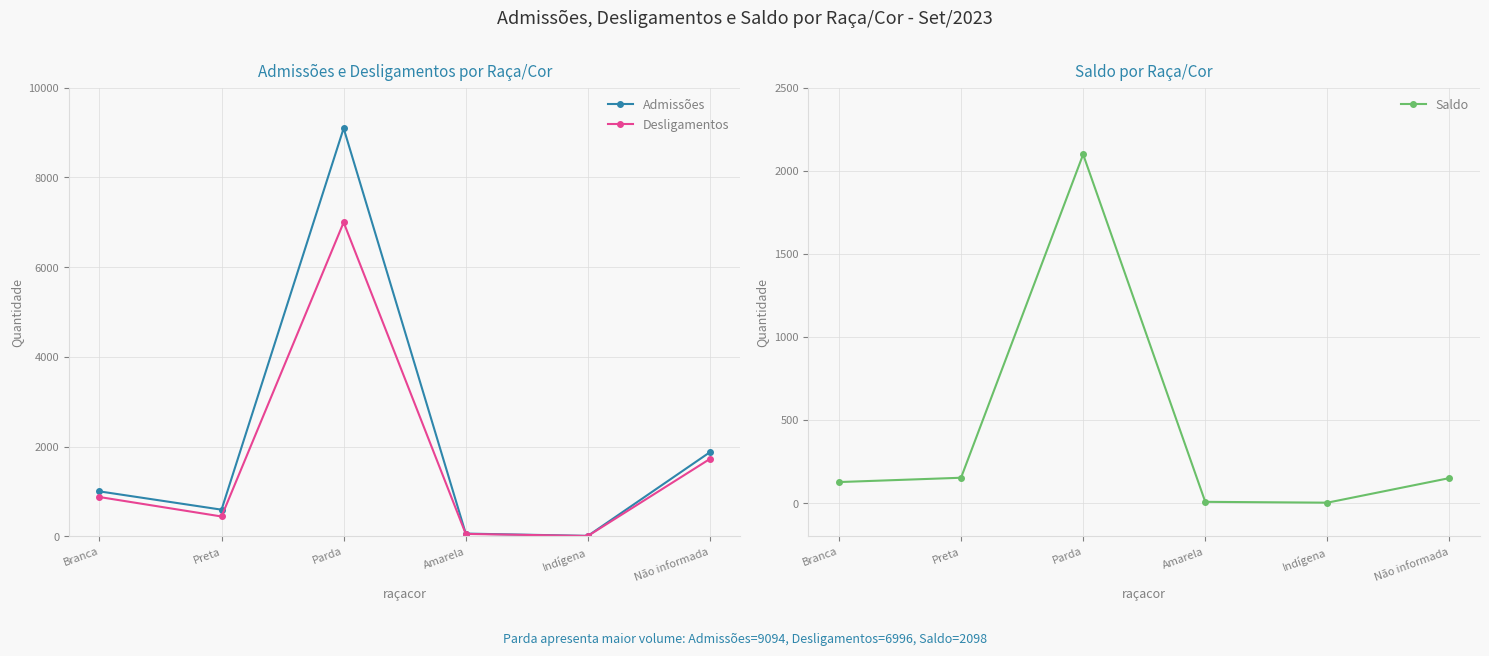

True or false: Desligamentos and Admissões intersect in this chart.

False